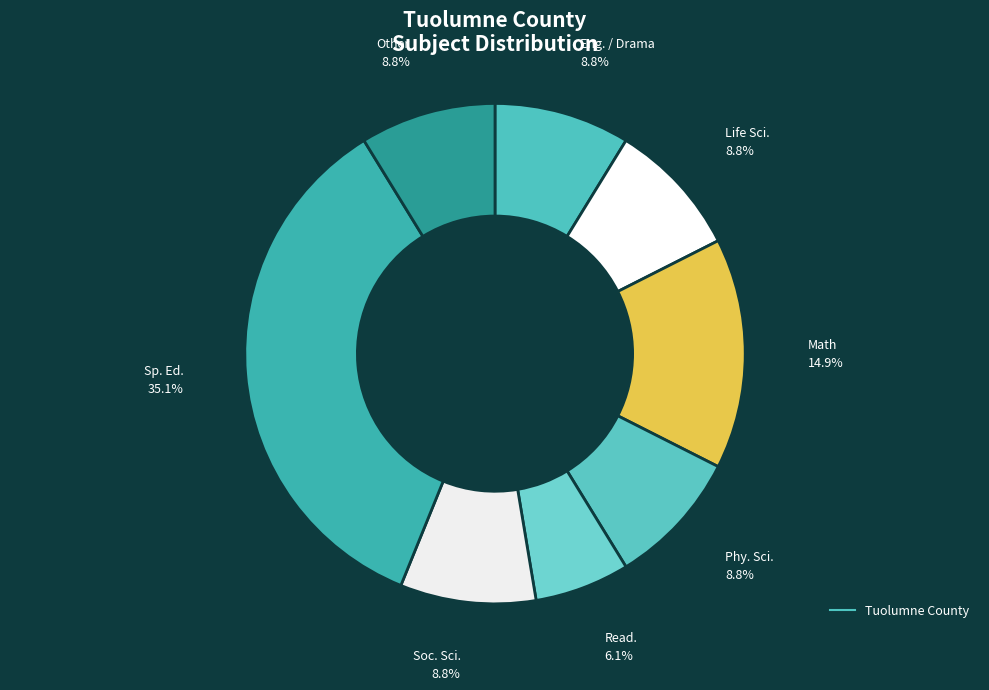

How many slices are in this pie chart?

8